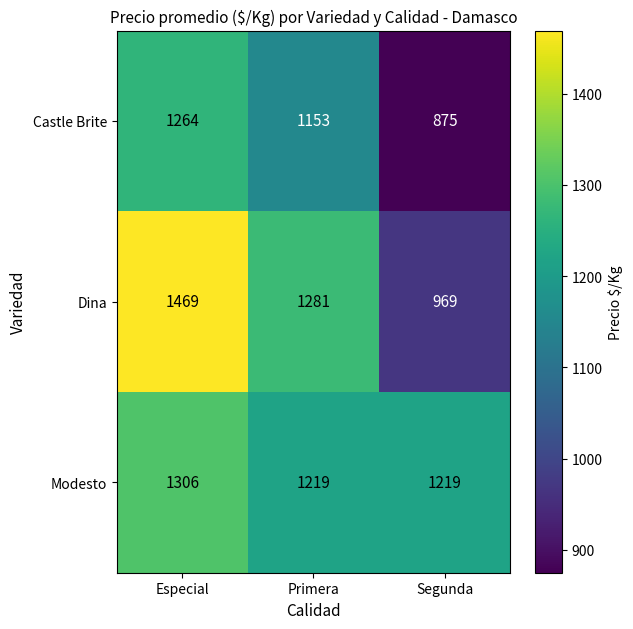

What is the sum of all Dina values?

3719